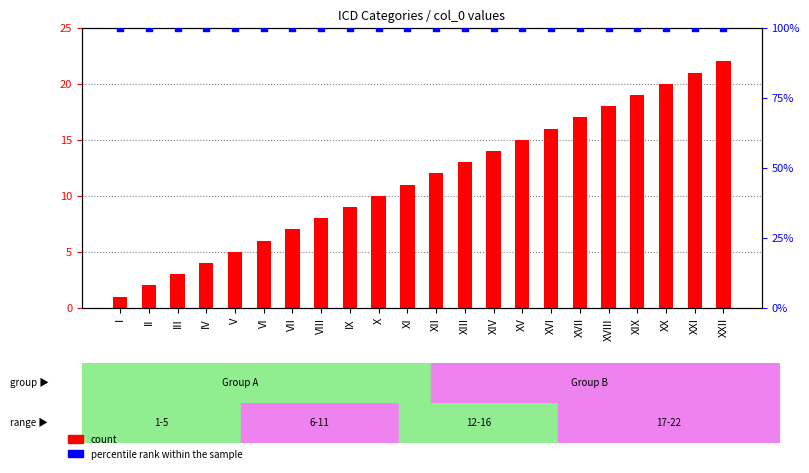

At which category is the sum across all series the highest?

XXII